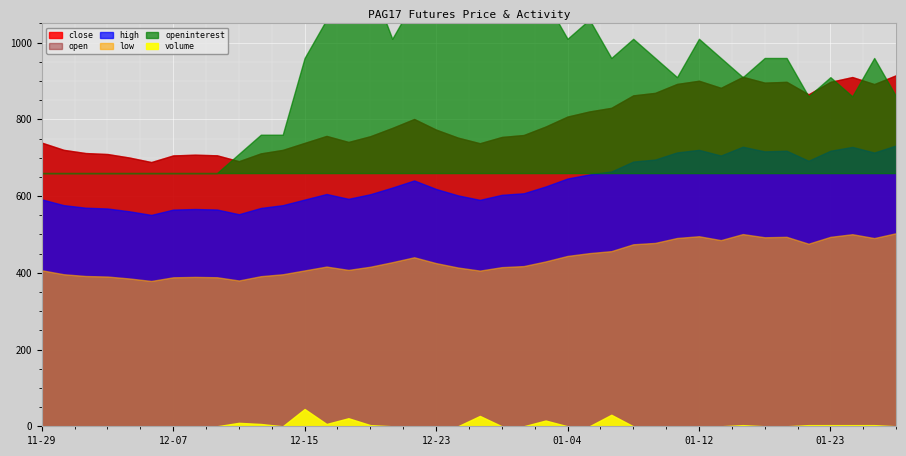

Rank the categories by openinterest value from highest to lowest.

2016-12-29, 2016-12-19, 2016-12-20, 2016-12-30, 2016-12-22, 2016-12-23, 2016-12-27, 2016-12-28, 2017-01-03, 2016-12-16, 2017-01-05, 2016-12-21, 2017-01-04, 2017-01-09, 2017-01-12, 2016-12-15, 2017-01-06, 2017-01-10, 2017-01-13, 2017-01-18, 2017-01-19, 2017-01-25, 2017-01-11, 2017-01-17, 2017-01-23, 2017-01-20, 2017-01-24, 2017-01-26, 2016-12-13, 2016-12-14, 2016-12-12, 2016-11-29, 2016-11-30, 2016-12-01, 2016-12-02, 2016-12-05, 2016-12-06, 2016-12-07, 2016-12-08, 2016-12-09